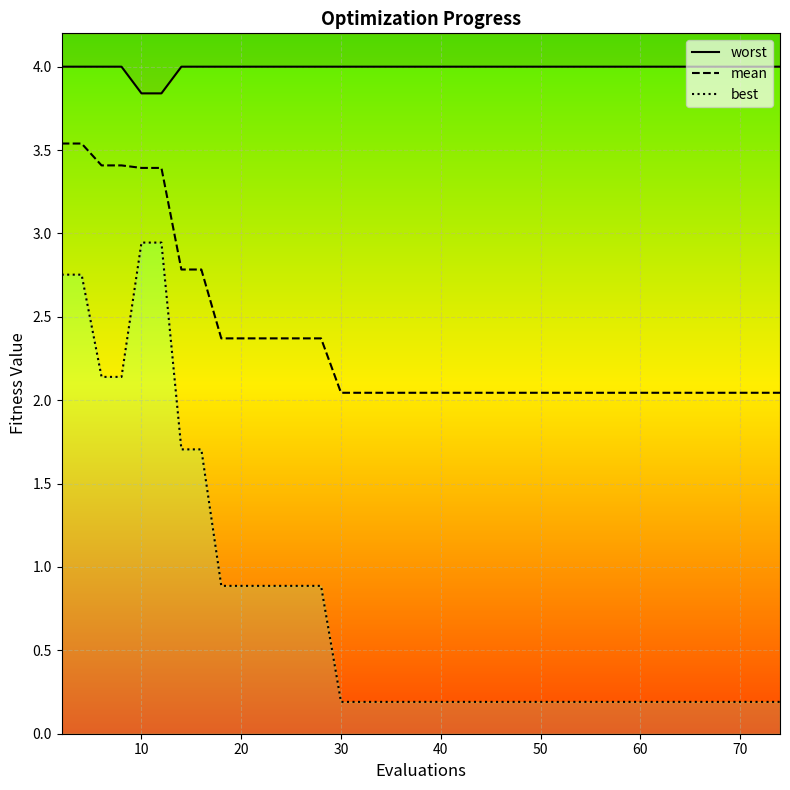

What is the difference between the maximum and minimum values in the worst series?

0.2